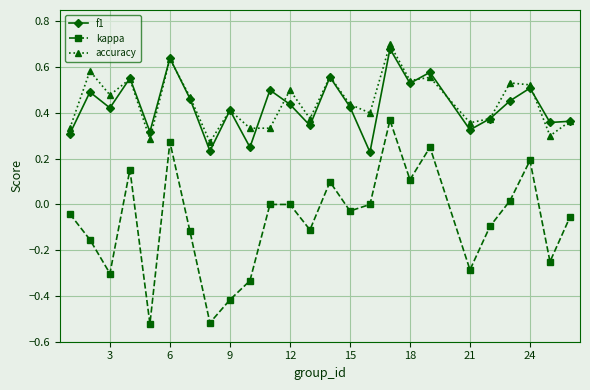

Which series has the largest range (max minus min)?

kappa